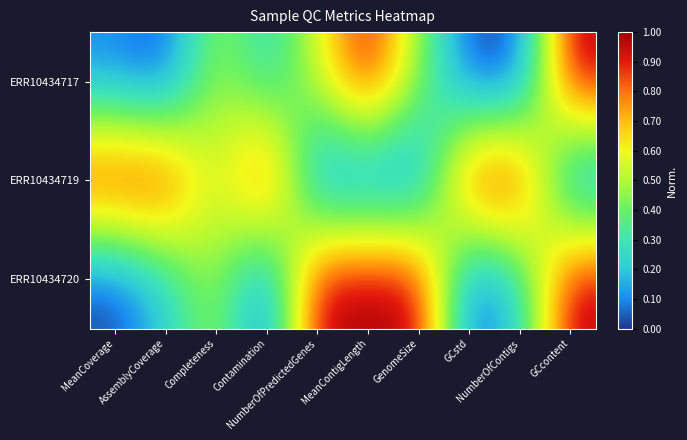

Between NumberOfPredictedGenes and MeanContigLength, which is larger?

MeanContigLength